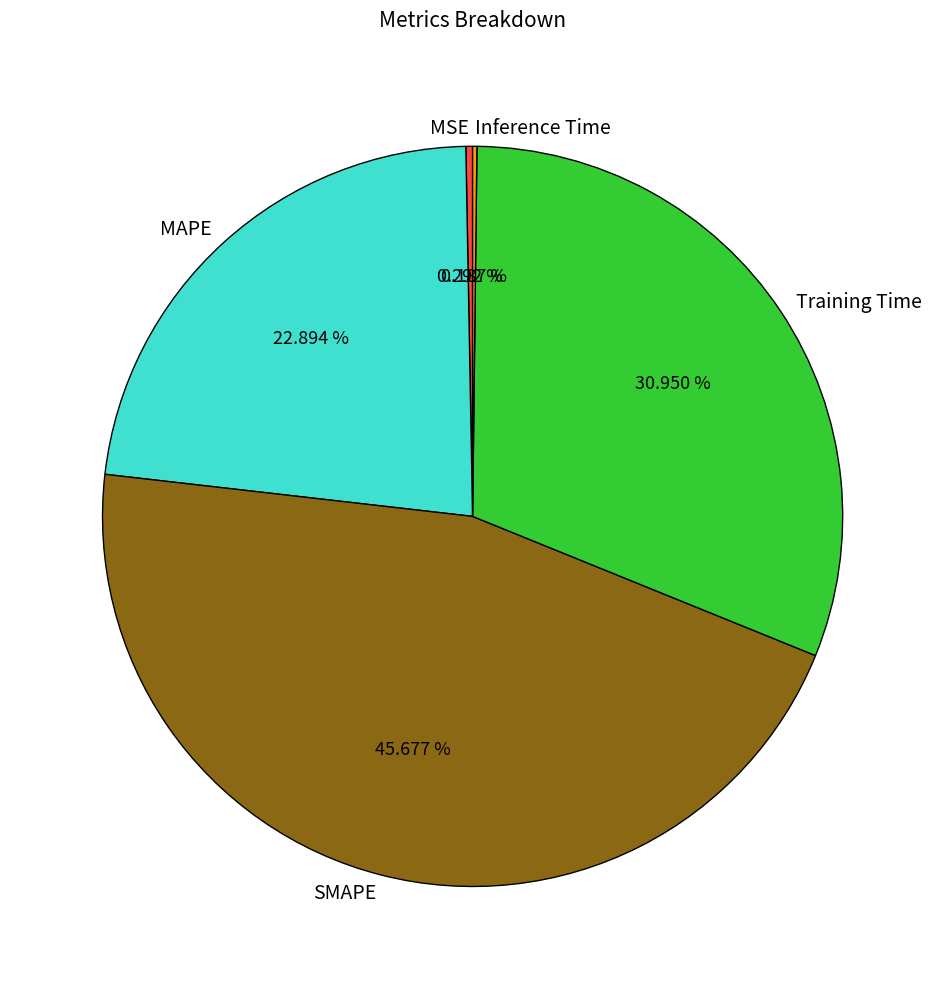

Which slice is the largest?

SMAPE